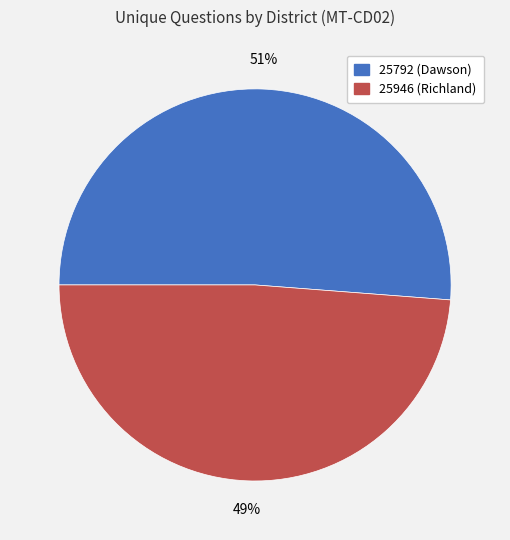

Combined, do 25792 (Dawson) and 25946 (Richland) account for over 50%?

Yes